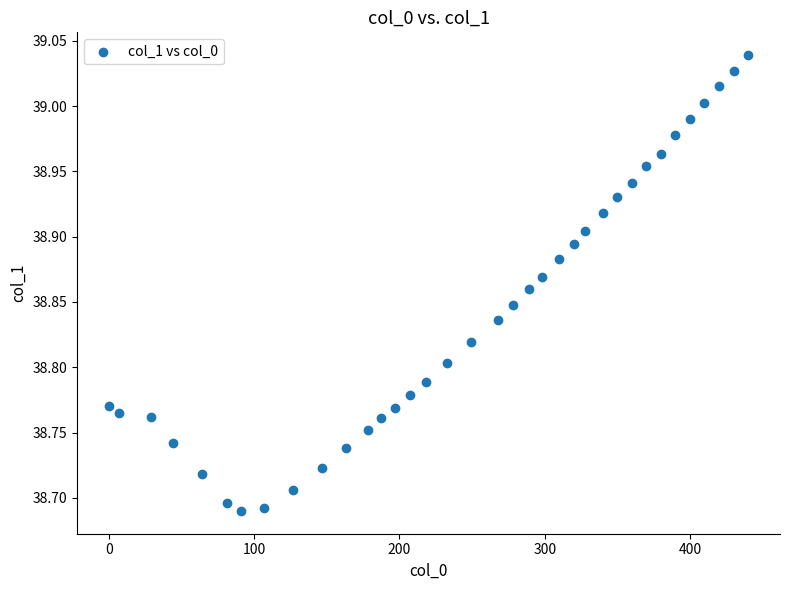

What is the range of Y values (max minus min)?

0.3